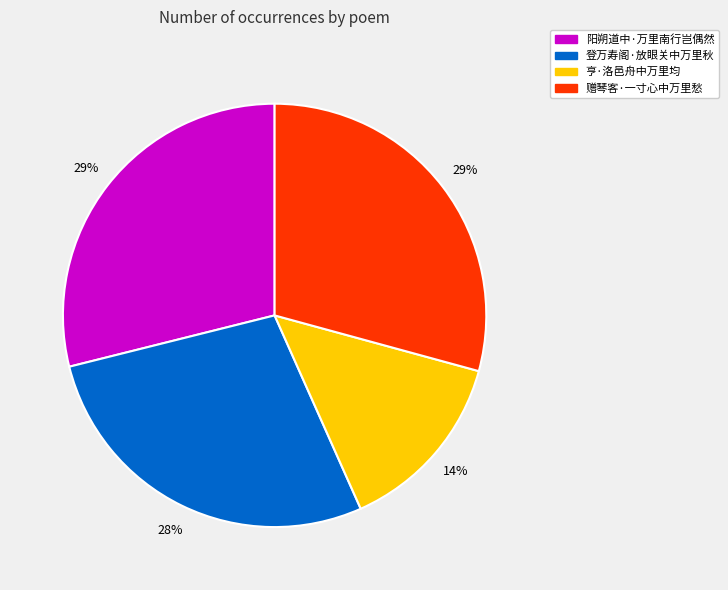

Combined, do 亨·洛邑舟中万里均 and 赠琴客·一寸心中万里愁 account for over 50%?

No